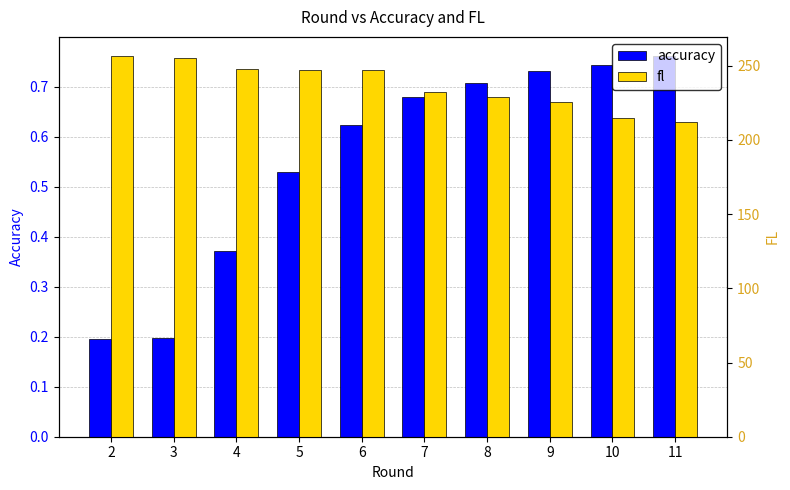

At 9, list the series in order from smallest to largest.

accuracy, fl